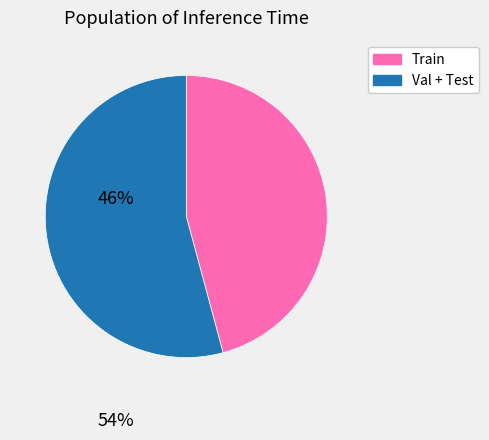

The Val + Test slice represents 54% of the pie. True or false?

True